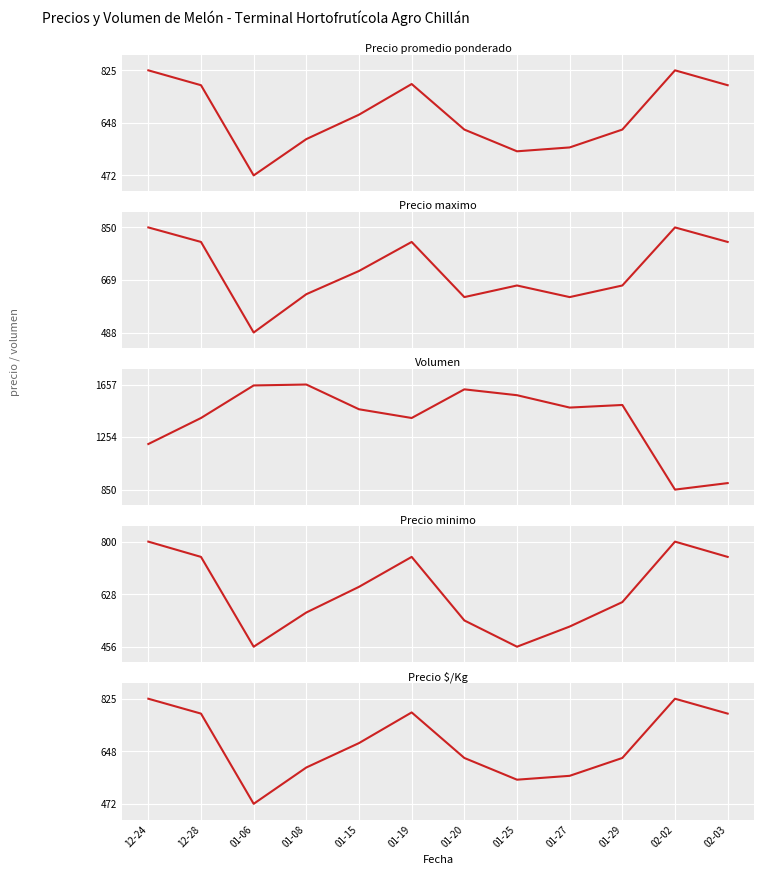

Is the value of Precio minimo at 02-03 greater than the value of Volumen at 02-03?

No